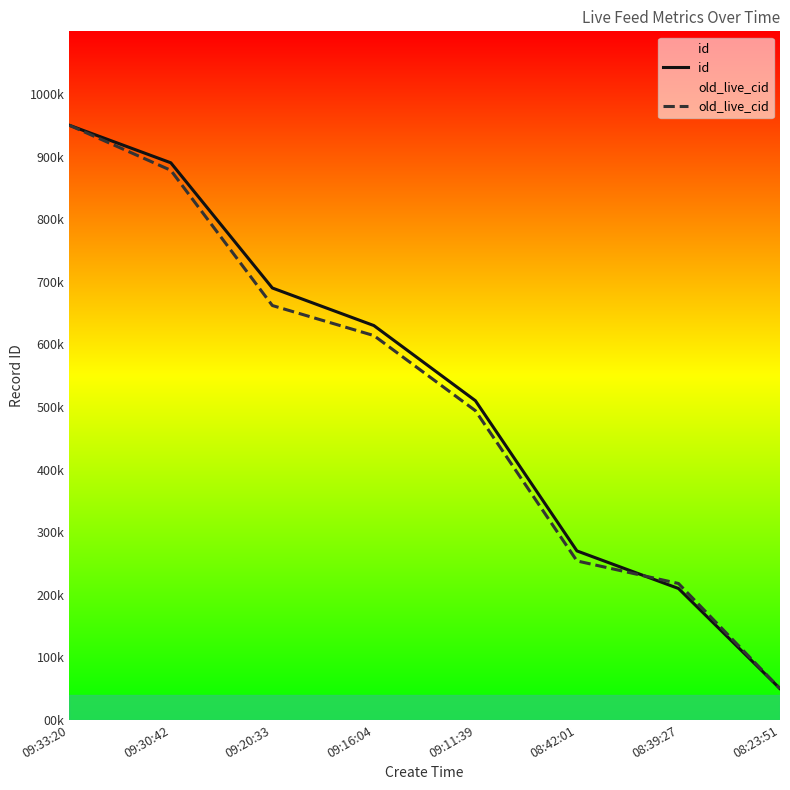

At which category is the sum across all series the highest?

09:33:20